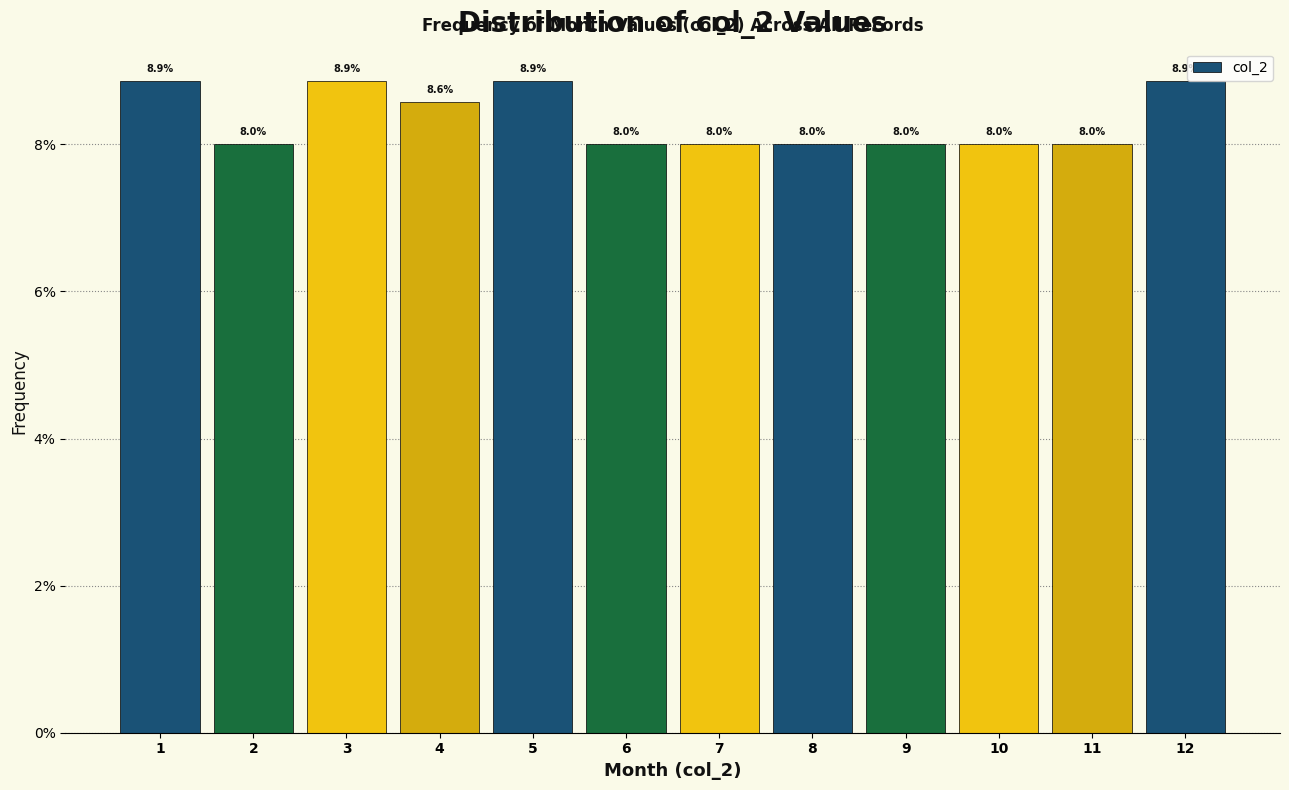

Reading left to right, transcribe all the data shown in this chart.

1=8.9	2=8.0	3=8.9	4=8.6	5=8.9	6=8.0	7=8.0	8=8.0	9=8.0	10=8.0	11=8.0	12=8.9